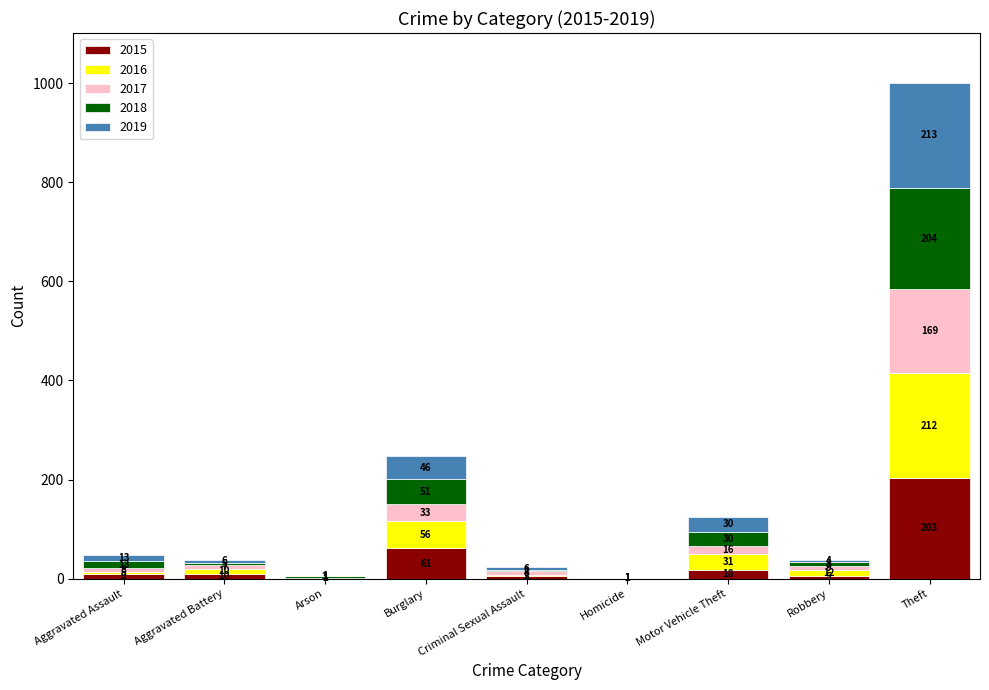

What is the maximum value for 2015?

203